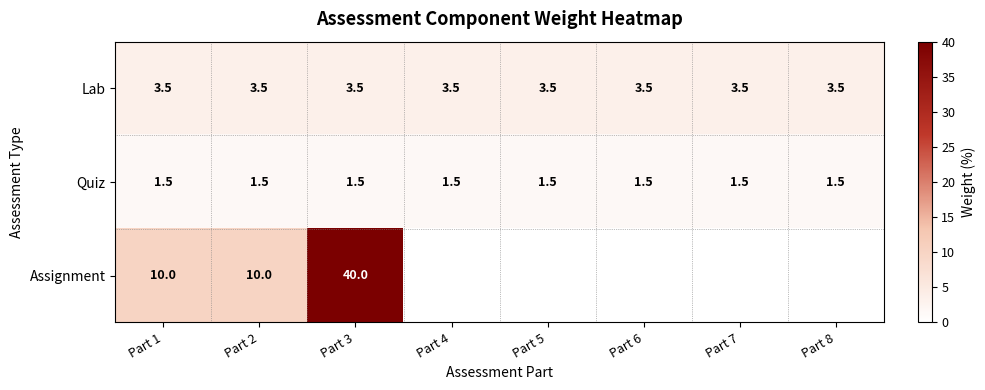

What is the difference between the highest and lowest values at Part 2?

8.5